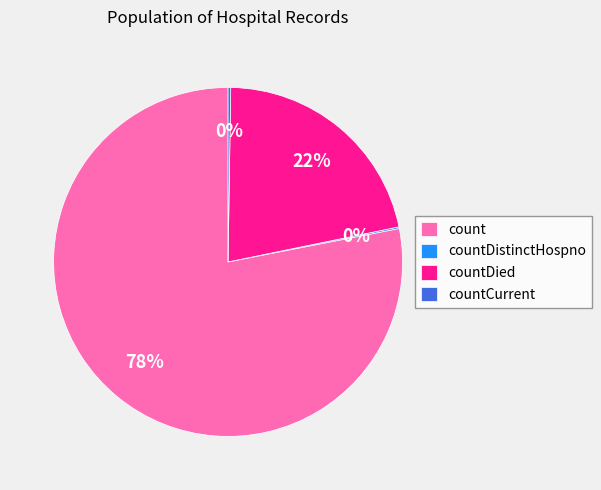

True or false: countDied accounts for 10% of the total.

False